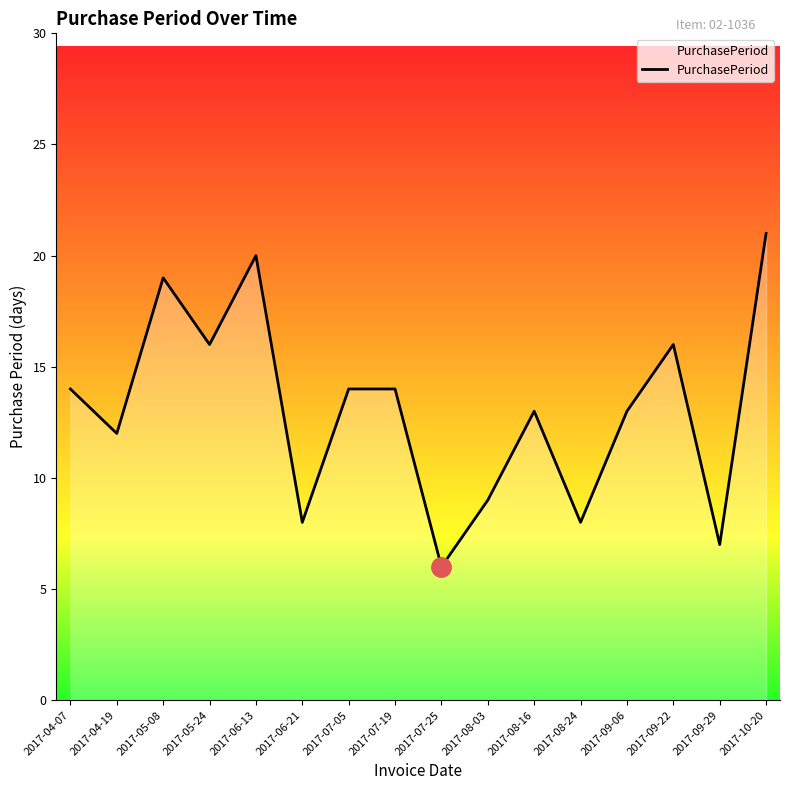

Which category has the lowest value across all series?

2017-07-25